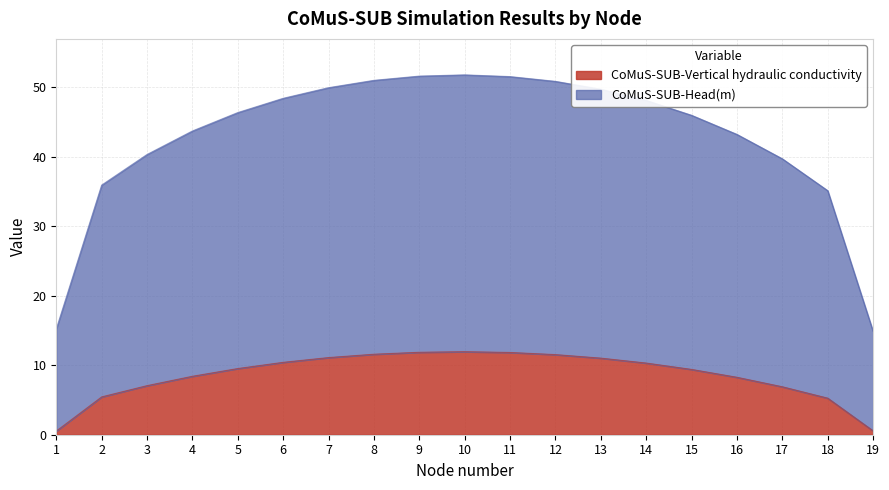

Is the value of CoMuS-SUB-Head(m) at 11 greater than the value of CoMuS-SUB-Vertical hydraulic conductivity at 16?

Yes